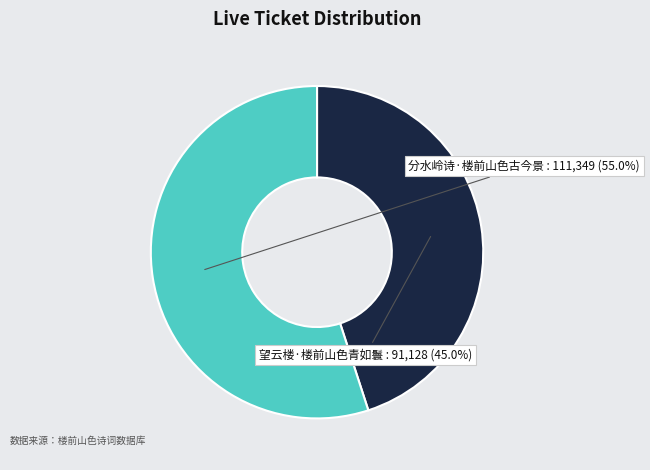

Is there a majority slice in this chart?

Yes